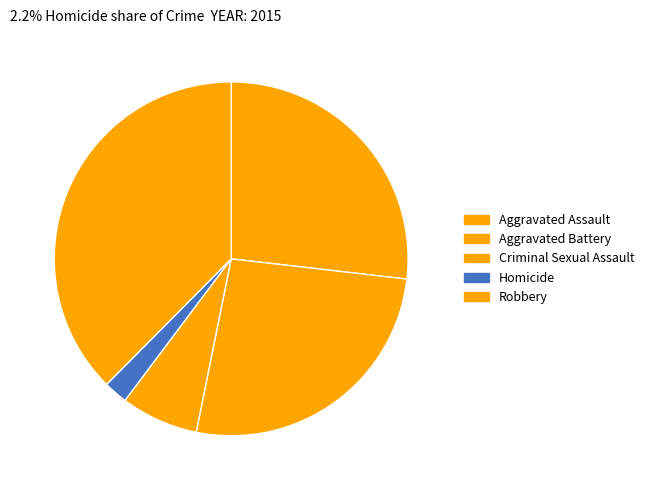

The Aggravated Assault slice represents 33% of the pie. True or false?

False